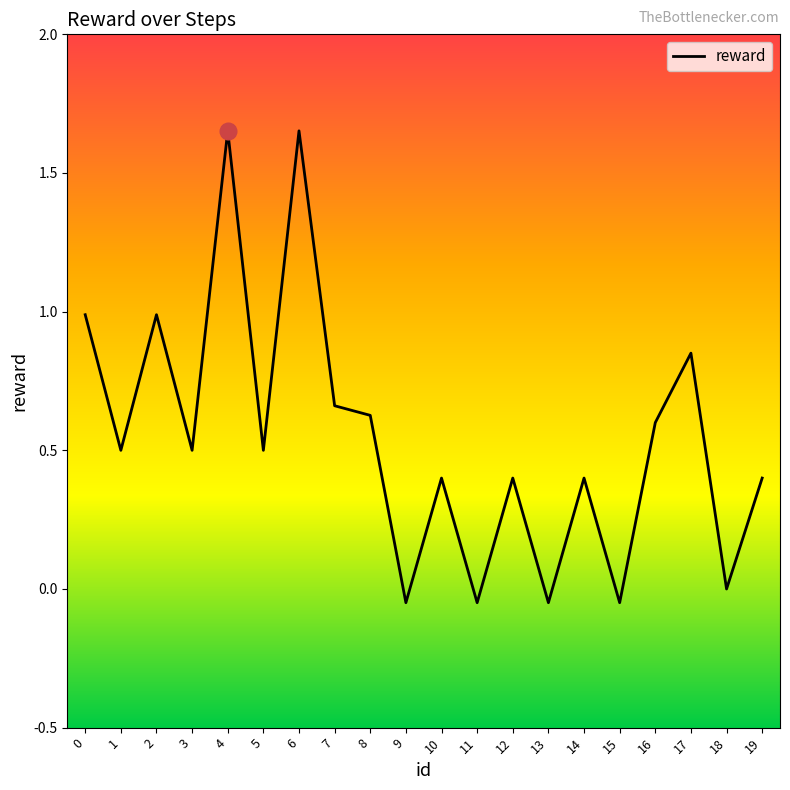

The value at 1 is 0.5. True or false?

True